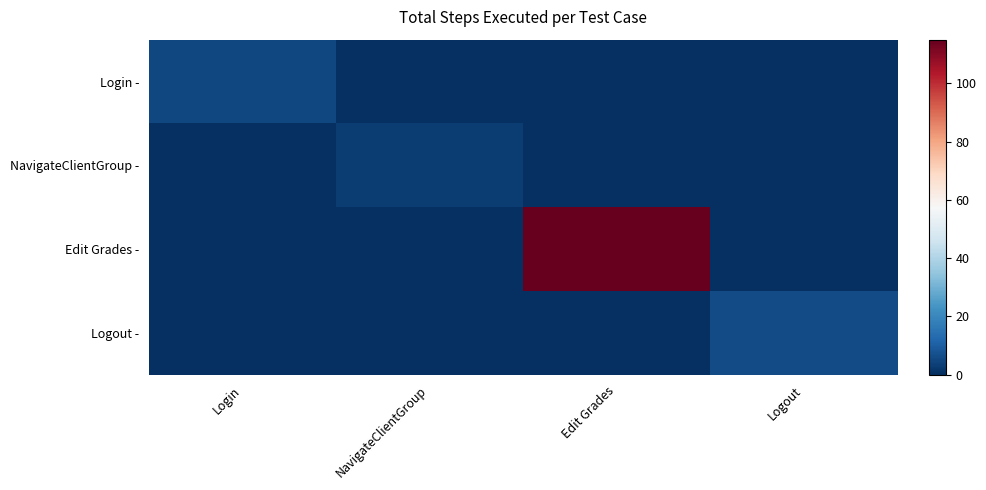

Reading right to left, extract all data points from this chart.

Login -: Logout=0	Edit Grades=0	NavigateClientGroup=0	Login=5
NavigateClientGroup -: Logout=0	Edit Grades=0	NavigateClientGroup=3	Login=0
Edit Grades -: Logout=0	Edit Grades=115	NavigateClientGroup=0	Login=0
Logout -: Logout=6	Edit Grades=0	NavigateClientGroup=0	Login=0